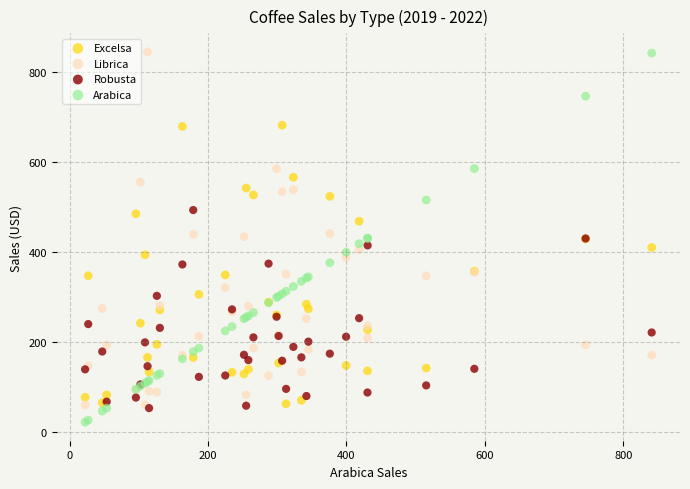

What are all the series names shown in the legend?

Excelsa, Librica, Robusta, Arabica